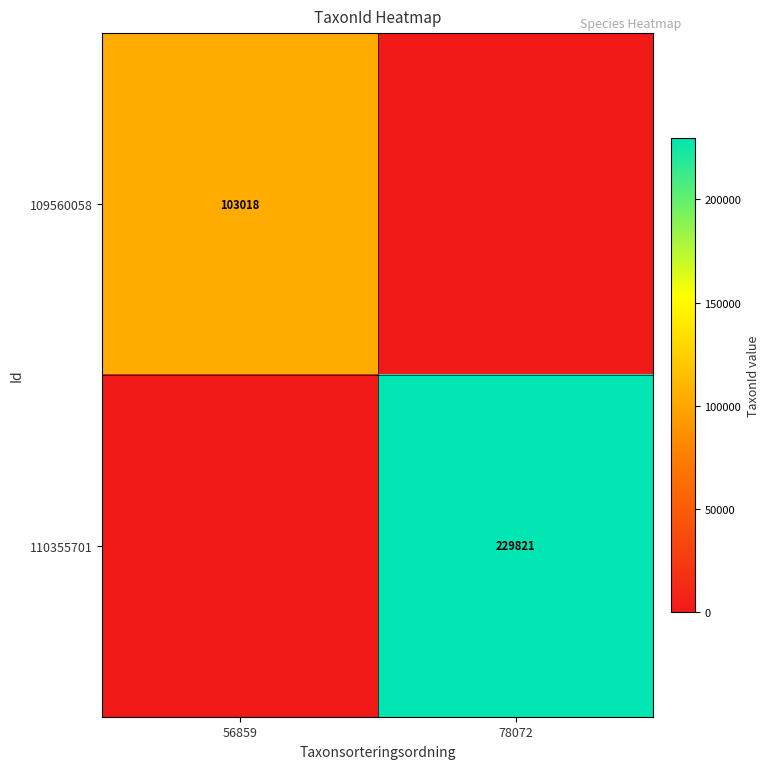

Is the value of 109560058 at 56859 greater than the value of 110355701 at 78072?

No